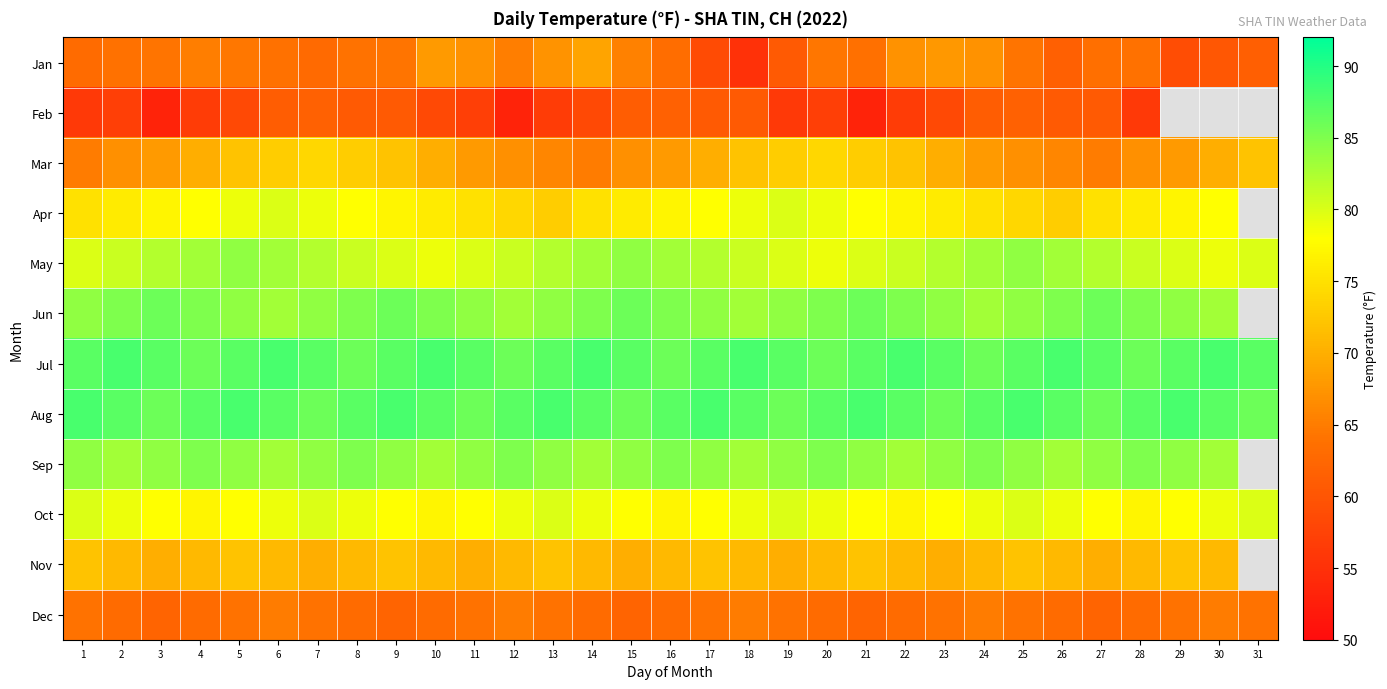

Is it true that Nov equals 93.2 at 11?

False